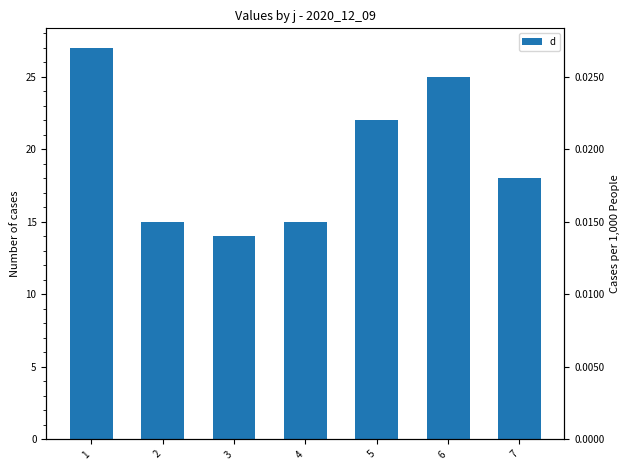

Reading left to right, list all the values displayed in this chart.

27	15	14	15	22	25	18